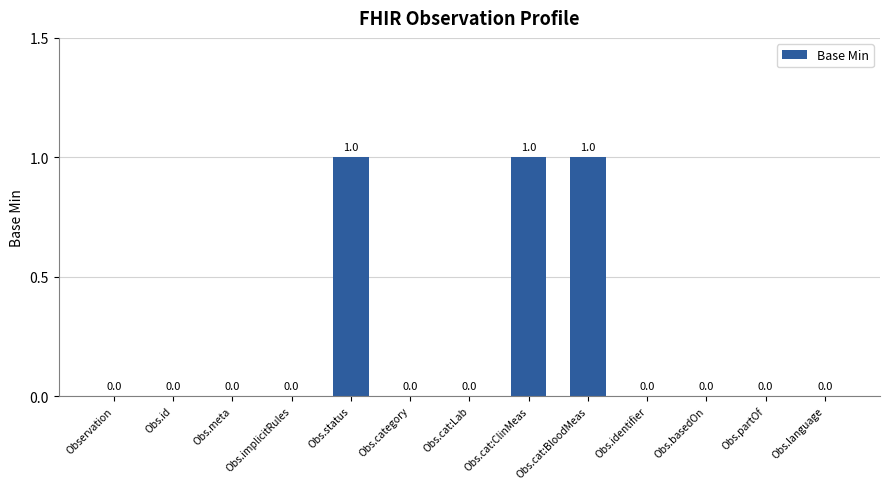

What is the sum of all values?

3